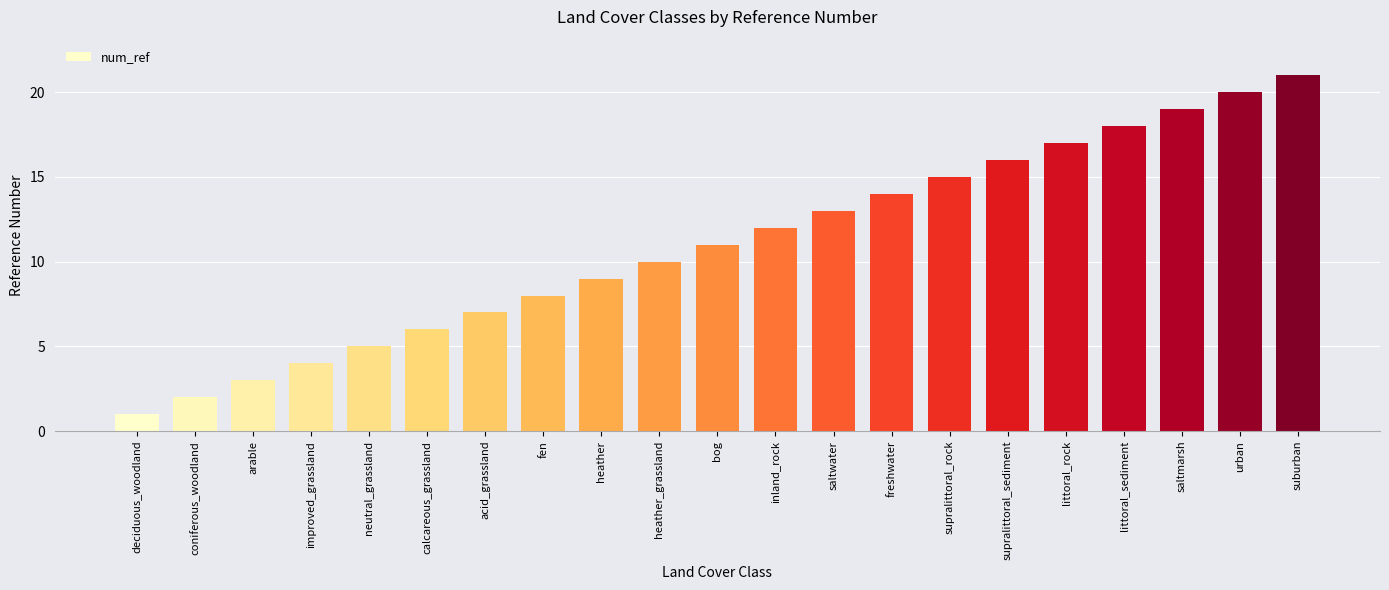

Which label corresponds to the smallest value in the chart?

deciduous_woodland